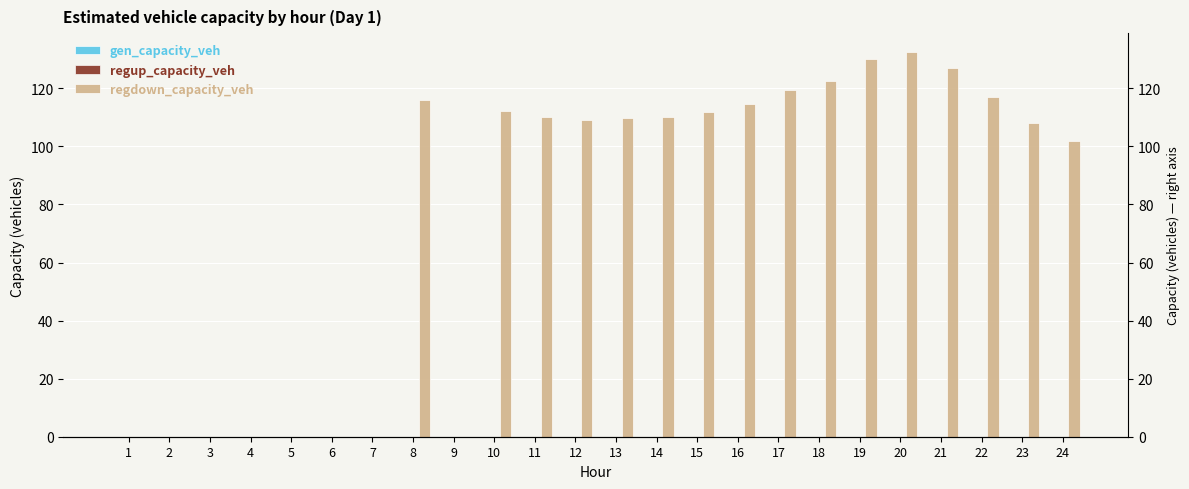

Reading right to left, list all the values displayed in this chart.

gen_capacity_veh: 0.0	0.0	0.0	0.0	0.0	0.0	0.0	0.0	0.0	0.0	0.0	0.0	0.0	0.0	0.0	0.0	0.0	0.0	0.0	0.0	0.0	0.0	0.0	0.0
regup_capacity_veh: 0.0	0.0	0.0	0.0	0.0	0.0	0.0	0.0	0.0	0.0	0.0	0.0	0.0	0.0	0.0	0.0	0.0	0.0	0.0	0.0	0.0	0.0	0.0	0.0
regdown_capacity_veh: 101.9	108.1	116.9	126.9	132.4	130.1	122.4	119.4	114.5	111.8	110.0	109.7	109.0	110.2	112.1	0.0	115.9	0.0	0.0	0.0	0.0	0.0	0.0	0.0